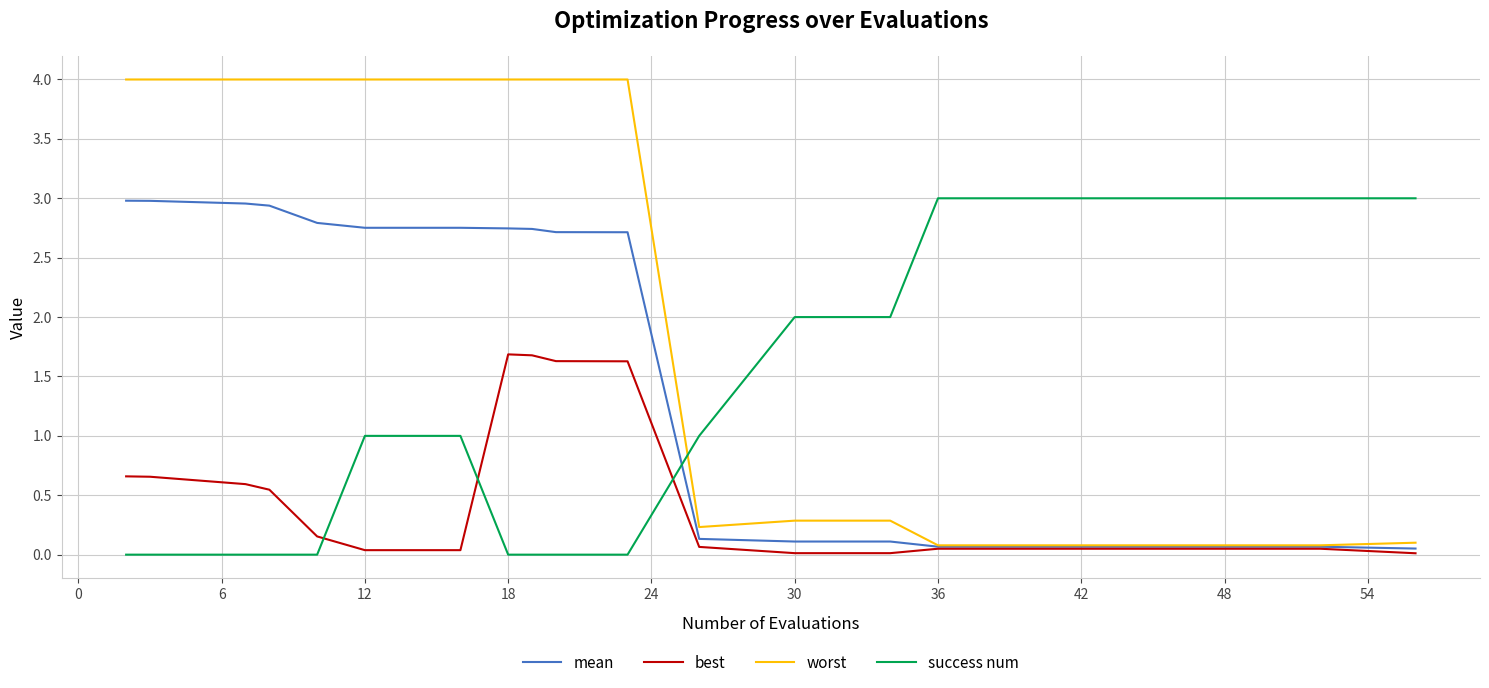

Does the chart display data point markers on the line(s)?

No